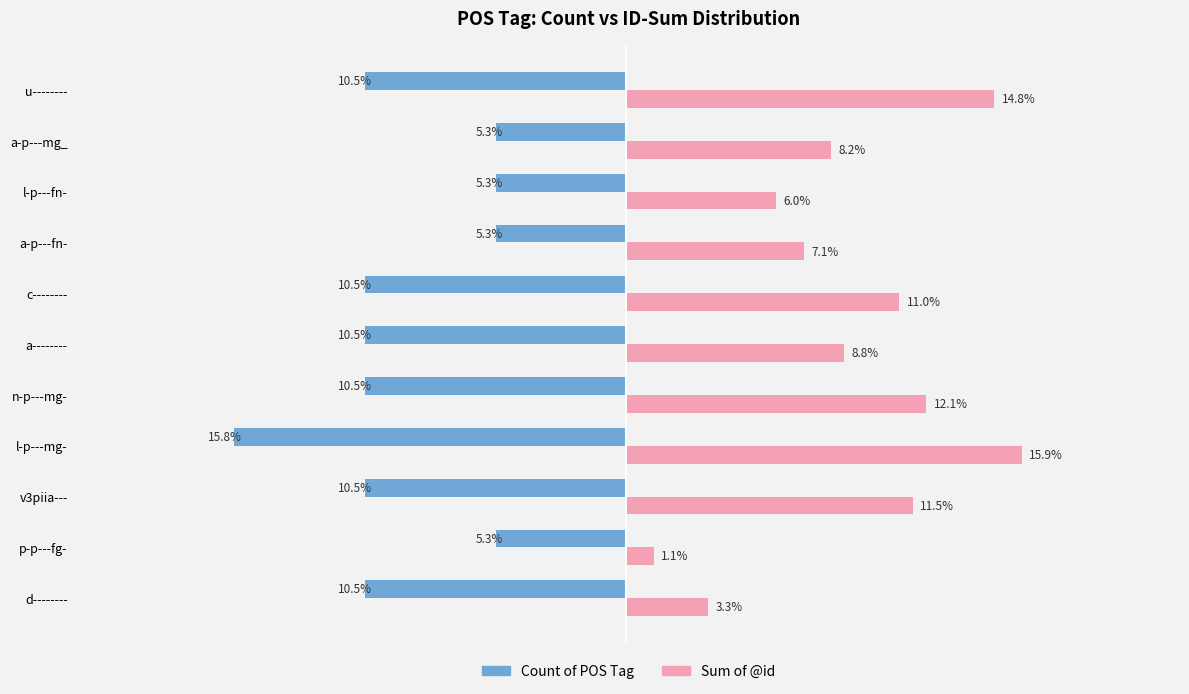

At which category is the sum across all series the highest?

u--------